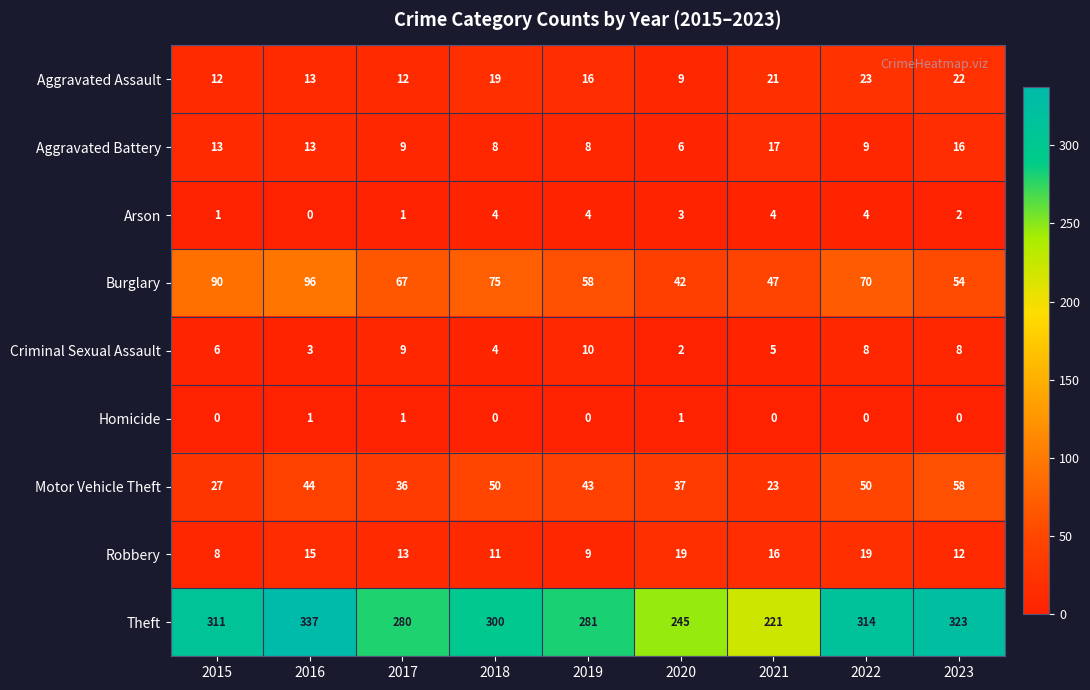

What is the difference between the maximum and minimum values in the Aggravated Assault series?

14